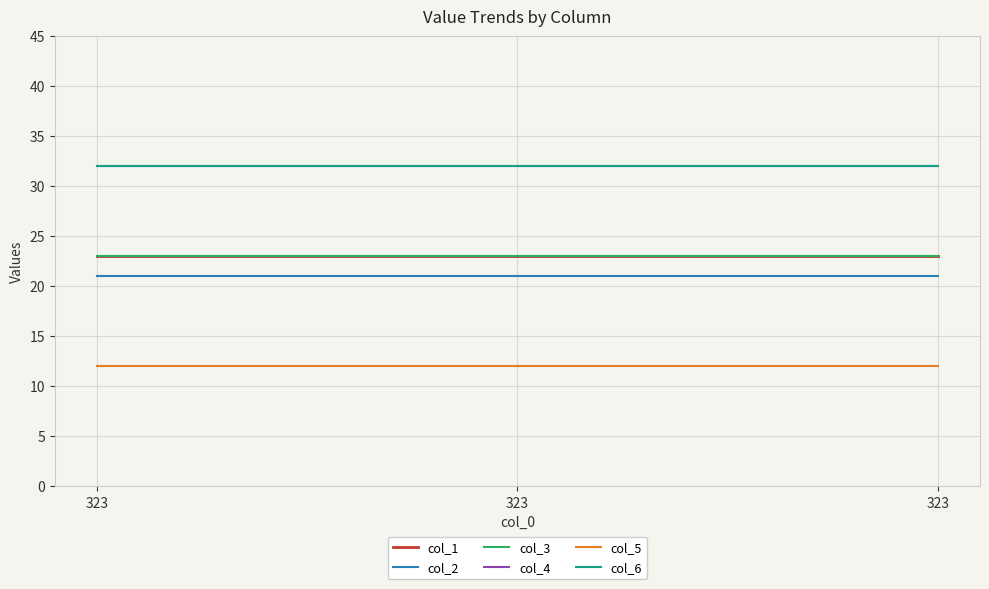

Does the chart have visible grid lines?

Yes